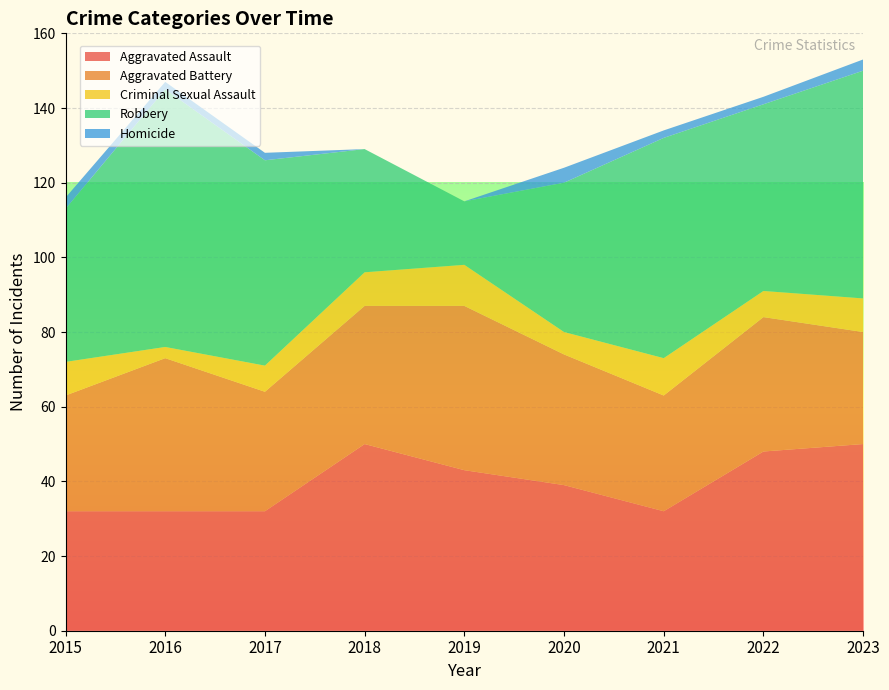

Reading left to right, extract all data points from this chart.

Aggravated Assault: 2015=32	2016=32	2017=32	2018=50	2019=43	2020=39	2021=32	2022=48	2023=50
Aggravated Battery: 2015=31	2016=41	2017=32	2018=37	2019=44	2020=35	2021=31	2022=36	2023=30
Criminal Sexual Assault: 2015=9	2016=3	2017=7	2018=9	2019=11	2020=6	2021=10	2022=7	2023=9
Robbery: 2015=41	2016=69	2017=55	2018=33	2019=17	2020=40	2021=59	2022=50	2023=61
Homicide: 2015=3	2016=2	2017=2	2018=0	2019=0	2020=4	2021=2	2022=2	2023=3